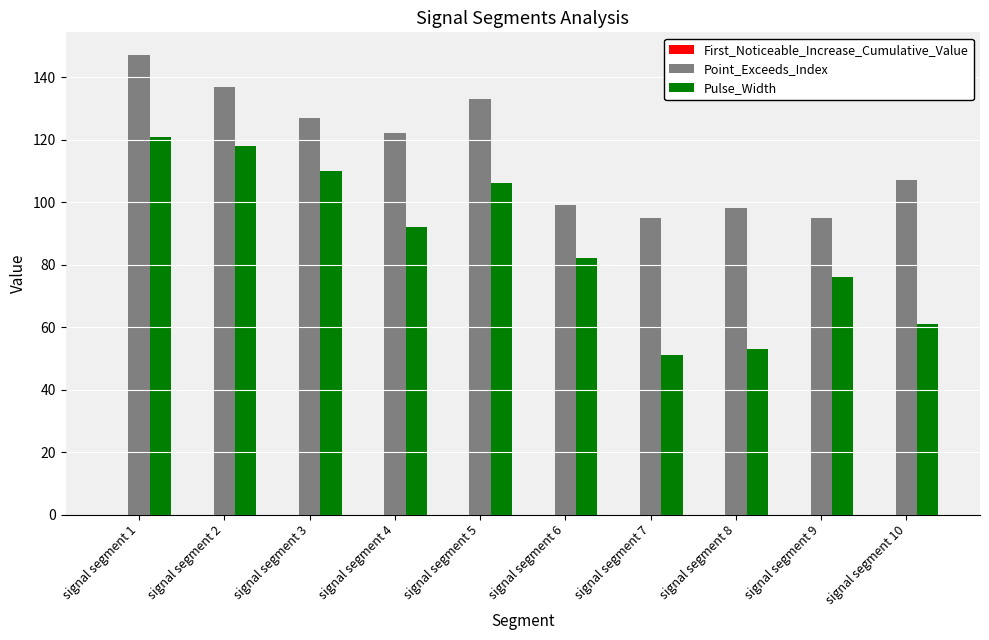

Between signal segment 7 and signal segment 10, which series saw the biggest shift?

Point_Exceeds_Index